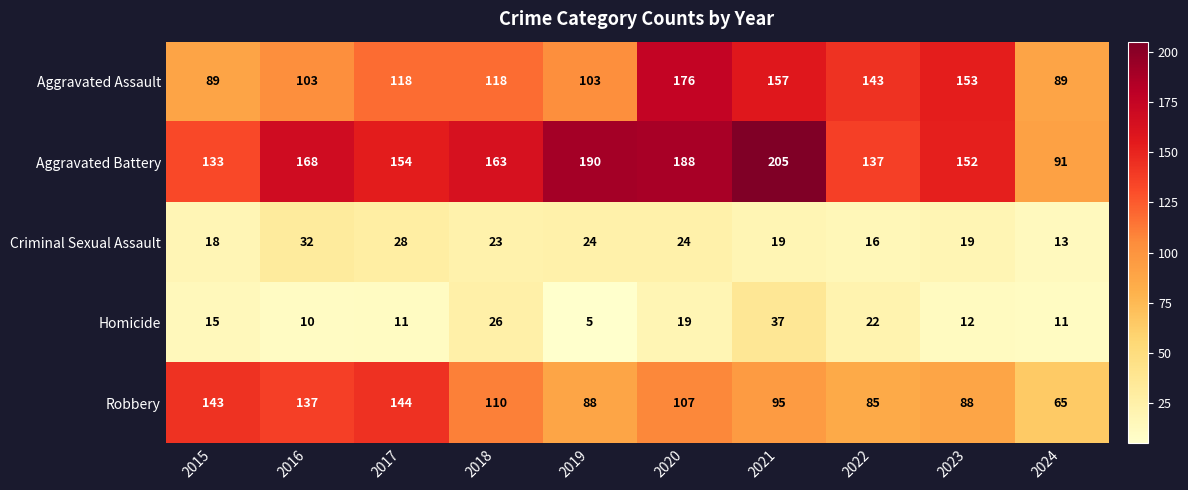

What is the maximum value for Robbery?

144